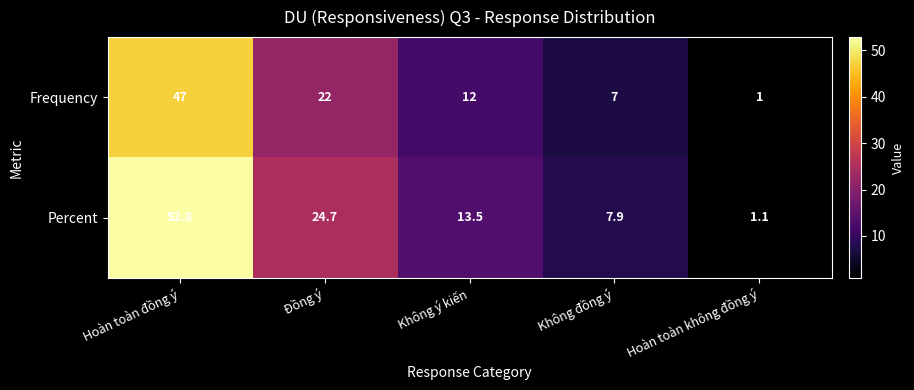

Rank the series by their average value, from highest to lowest.

Percent, Frequency